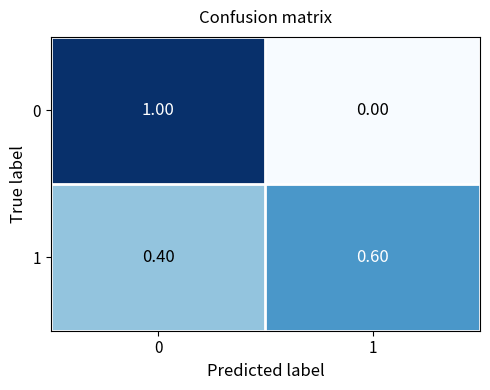

Rank the categories by 1 value from highest to lowest.

1, 0